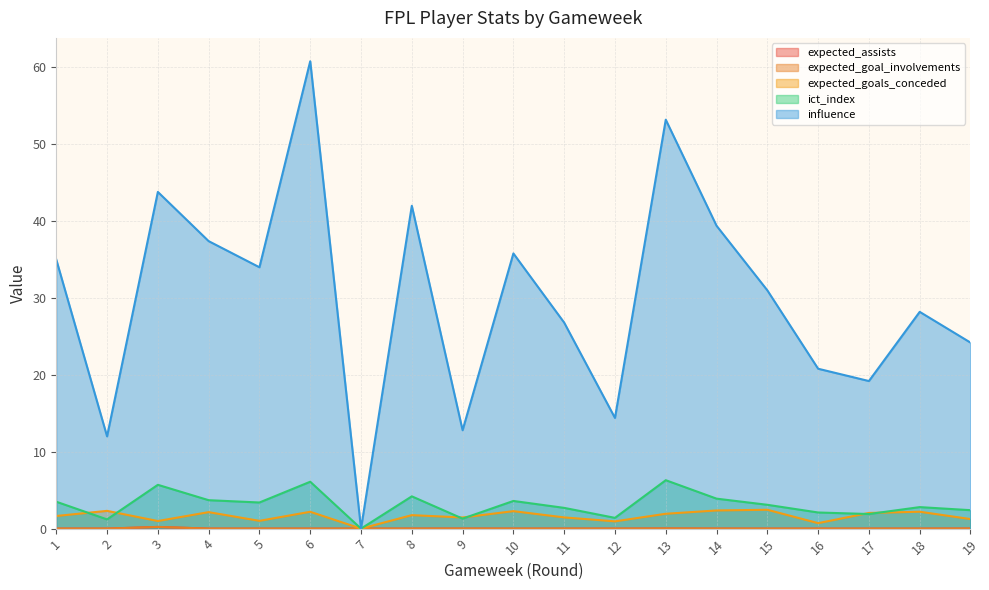

What is the sum of all ict_index values?

59.3